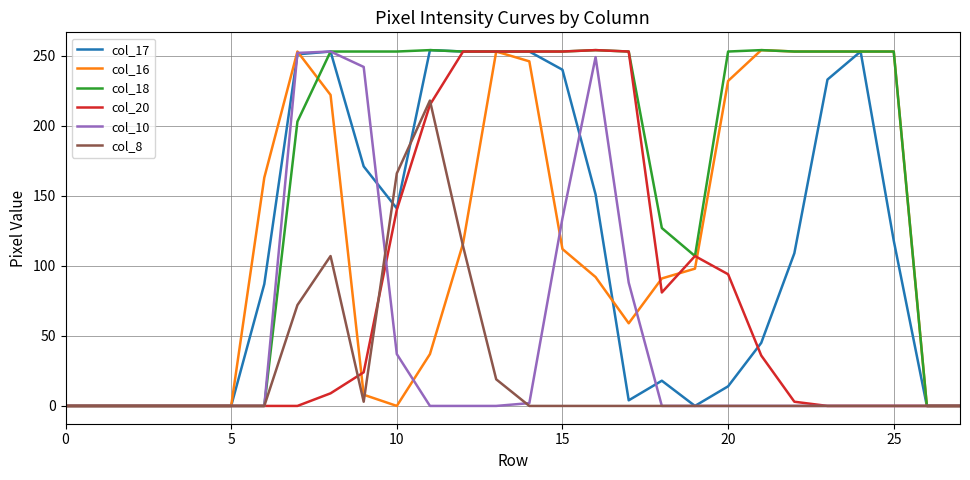

Which series has the largest total across all categories?

col_18